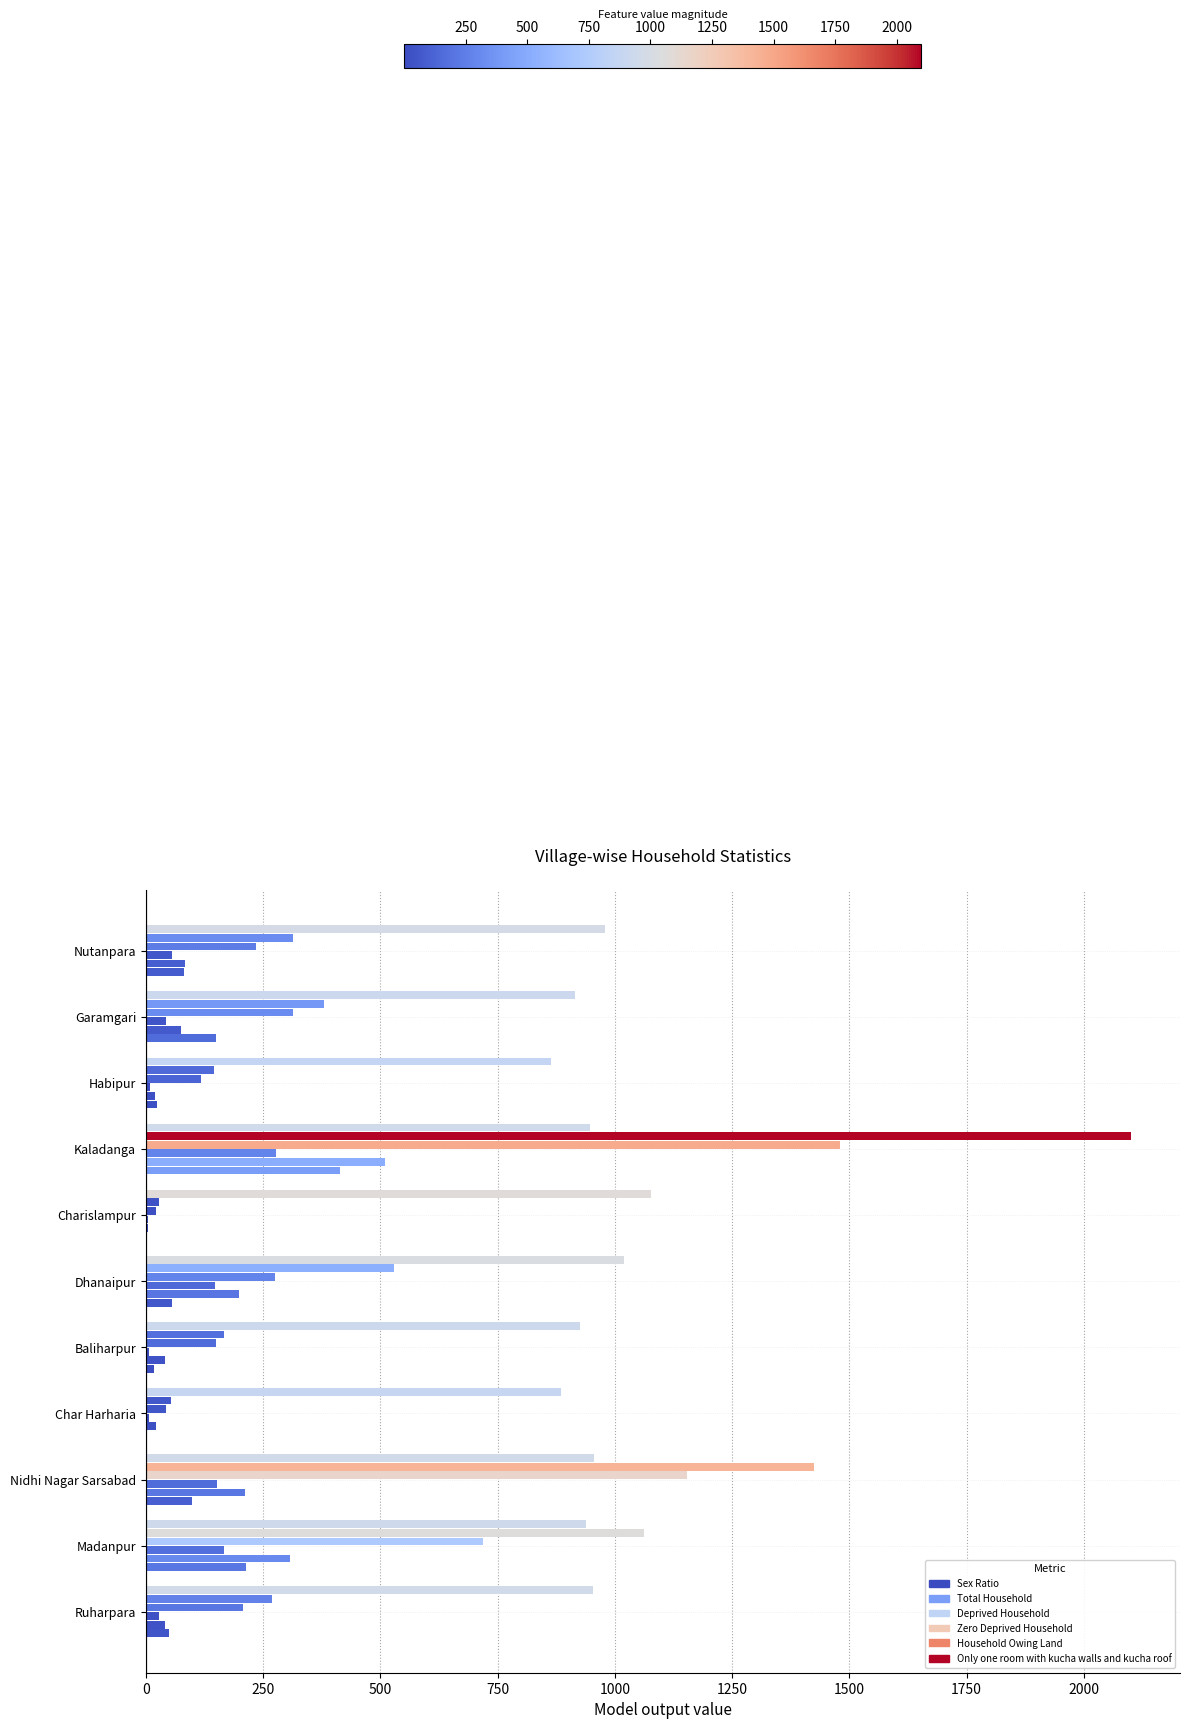

Reading left to right, what are all the values shown in this chart?

Sex Ratio: 979	915	864	947	1078	1019	926	885	955	939	953
Total Household: 313	380	146	2100	29	530	167	54	1425	1063	268
Deprived Household: 235	313	117	1481	21	276	150	42	1154	719	208
Zero Deprived Household: 55	42	8	277	5	148	7	6	151	167	27
Household Owing Land: 83	74	20	510	4	199	41	21	211	308	40
Only one room with kucha walls and kucha roof: 81	150	23	415	2	56	17	1	98	214	49